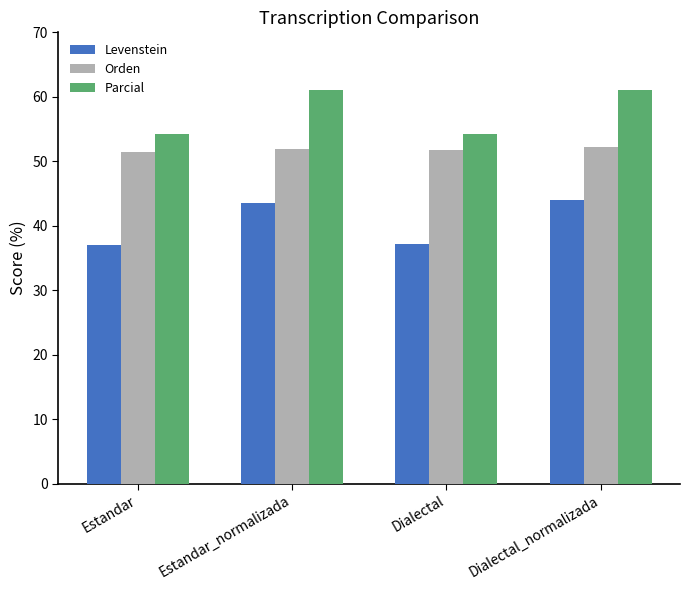

What is the spread (max minus min) of values at Estandar?

17.3